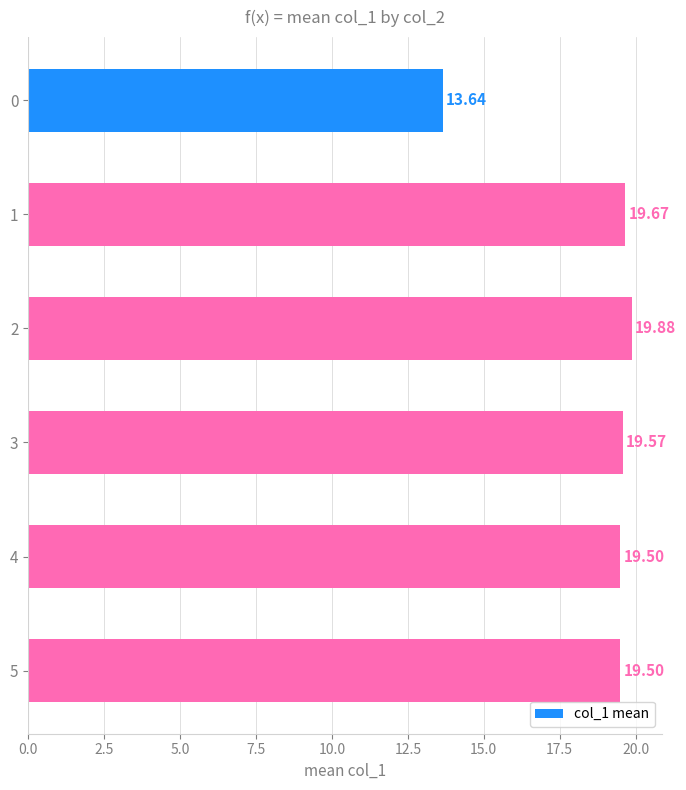

What is the sum of all values?

111.8